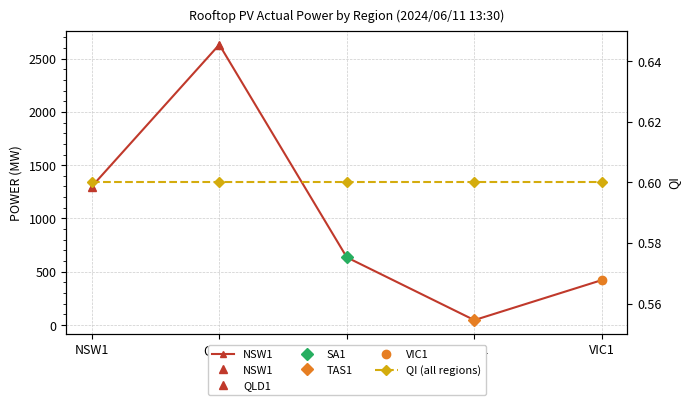

What is the total value across all series at NSW1?

1300.5